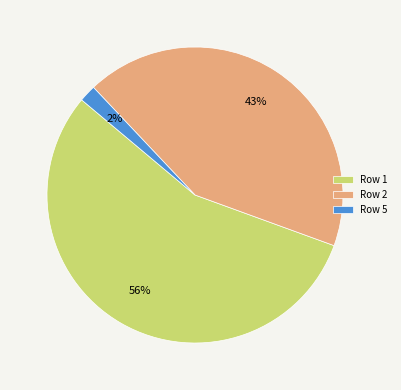

Which category has the smallest portion of the pie?

Row 5